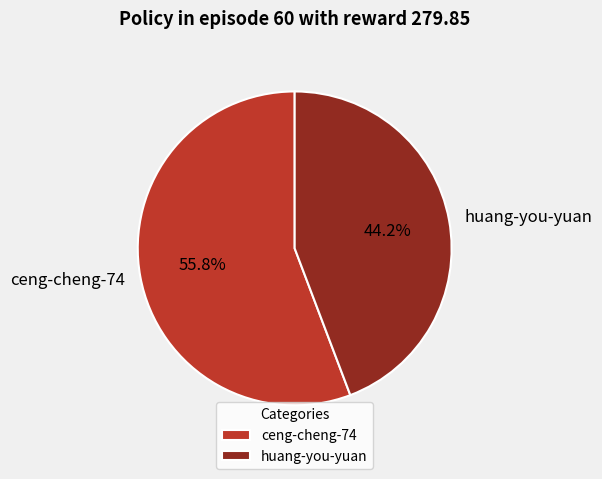

The ceng-cheng-74 slice represents 41% of the pie. True or false?

False